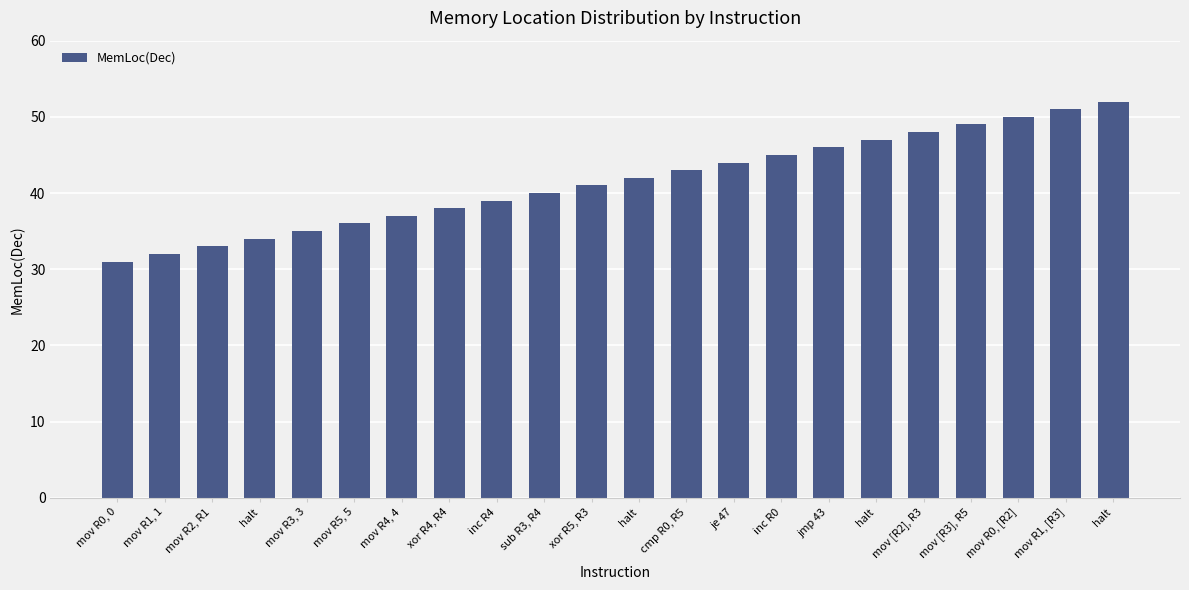

What is the average value?

42